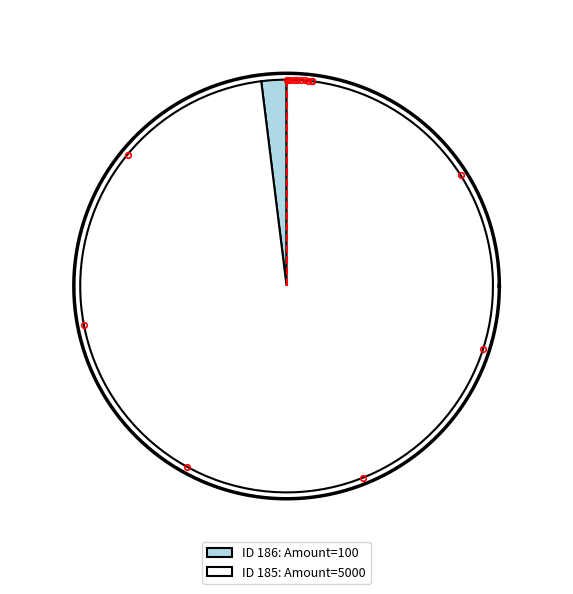

Rank the categories by value from highest to lowest.

185, 186